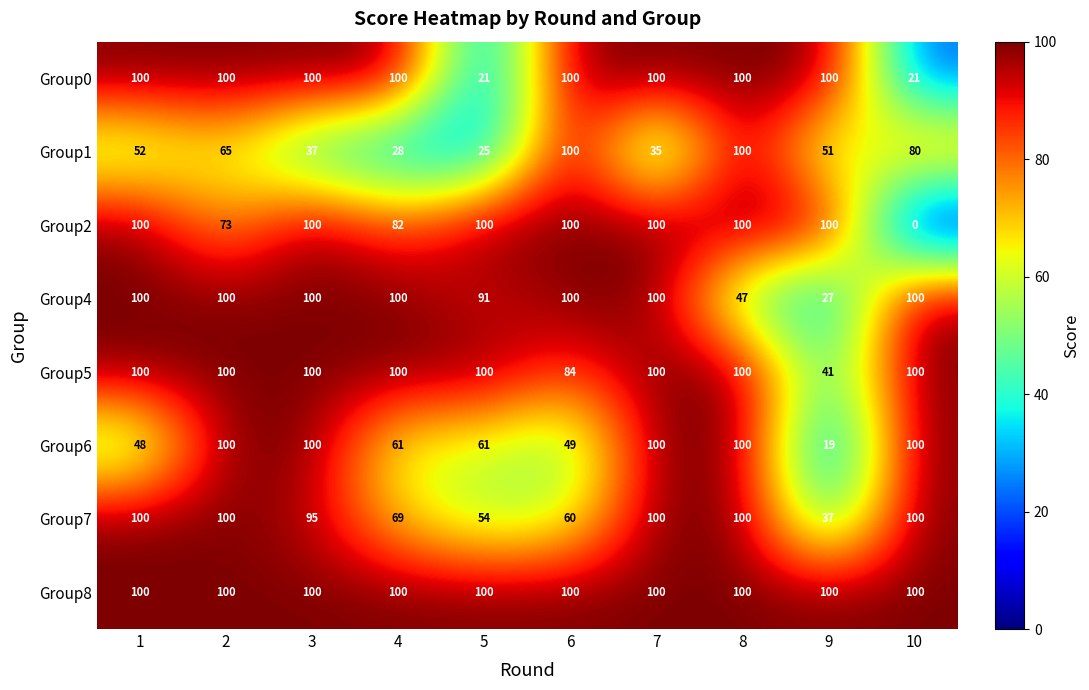

What is the total value across all series at 9?

475